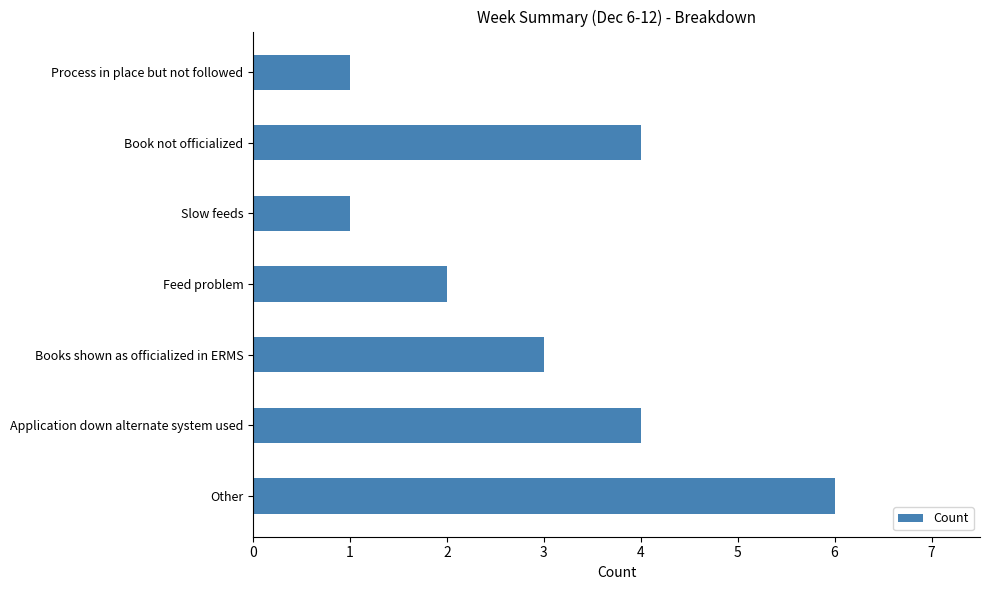

Reading top to bottom, transcribe all the data shown in this chart.

1	4	1	2	3	4	6